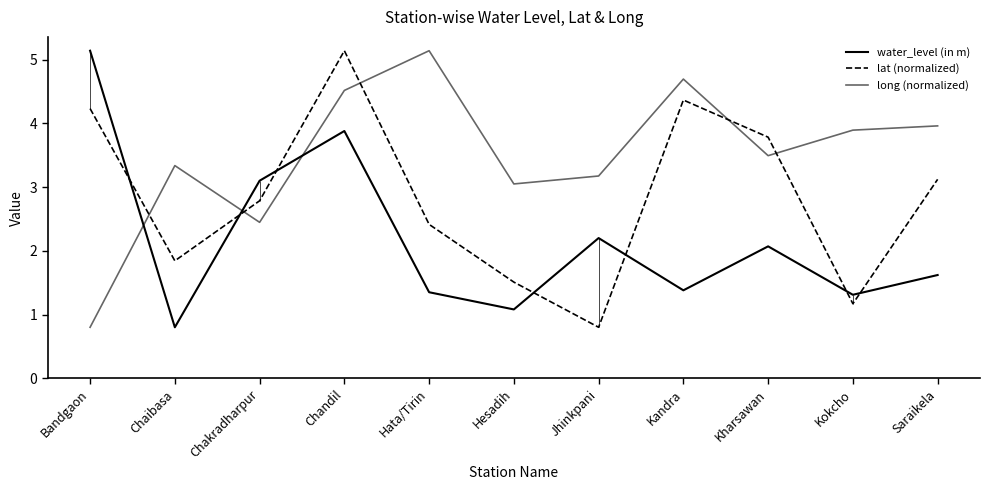

At which category does lat (normalized) reach its first local valley?

Chaibasa